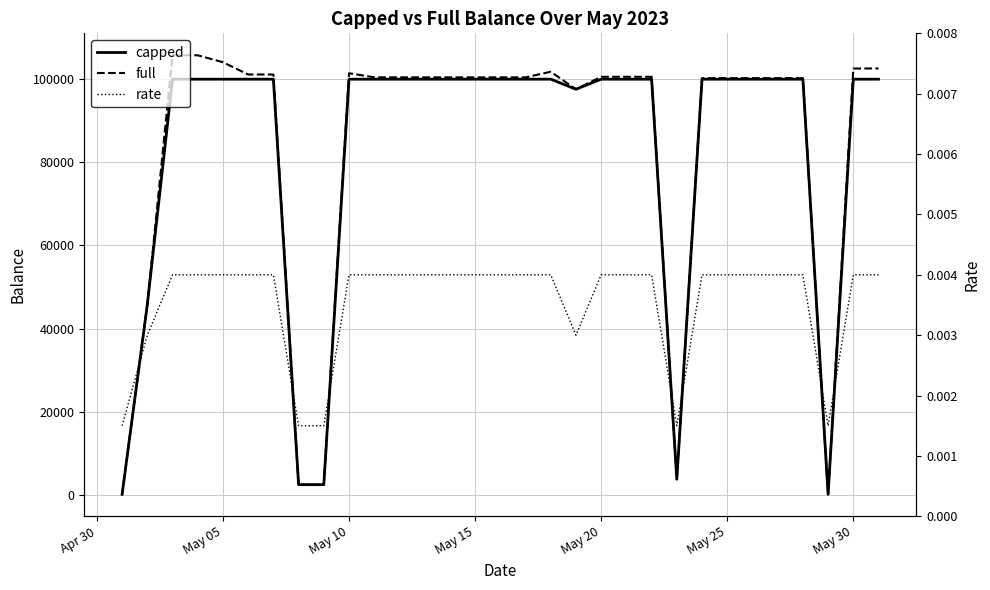

At which label does capped reach its peak?

May 10